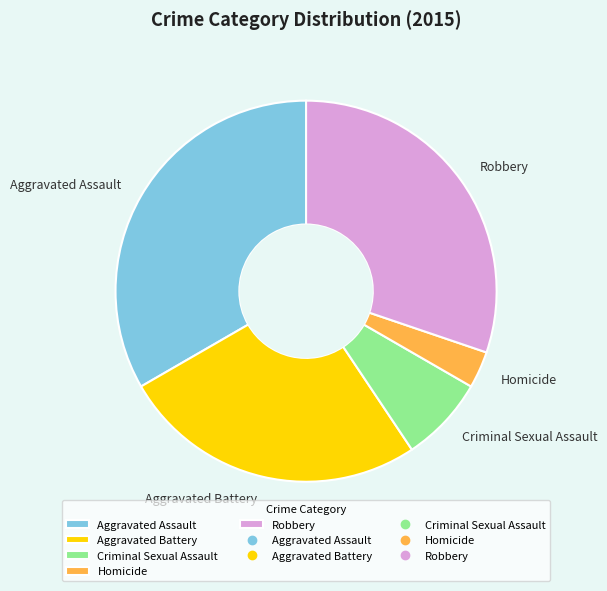

Is the sum of Homicide and Aggravated Assault greater than half?

No